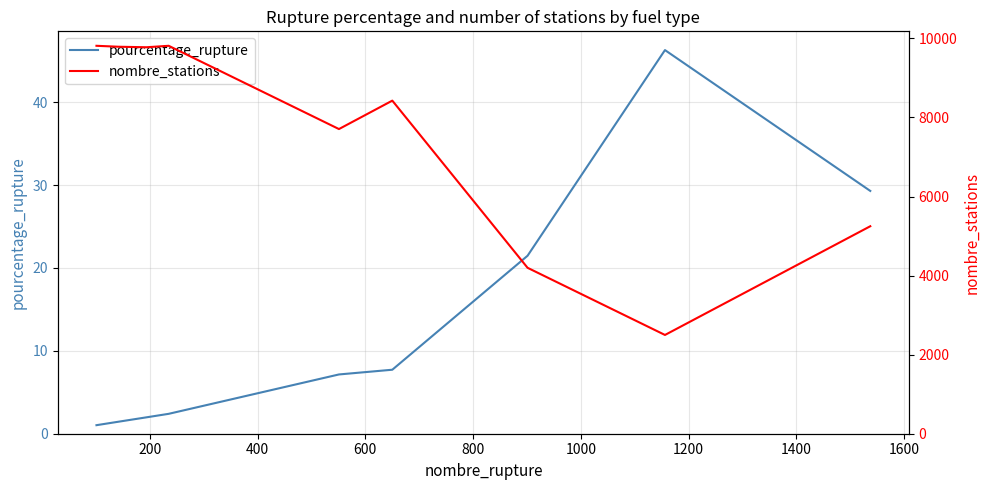

Rank the series by their maximum value, from highest to lowest.

nombre_stations, pourcentage_rupture